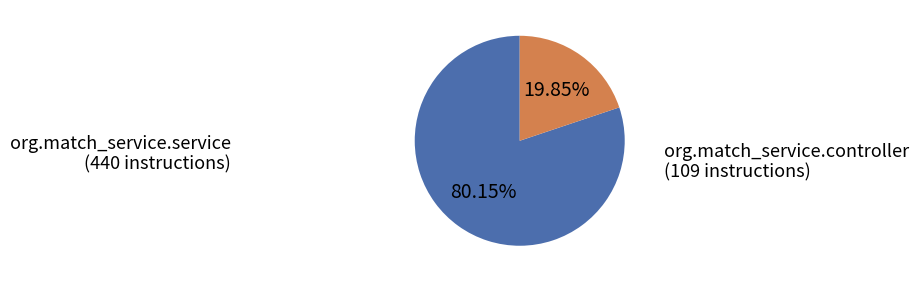

Is it true that org.match_service.service is 80% of the pie?

True